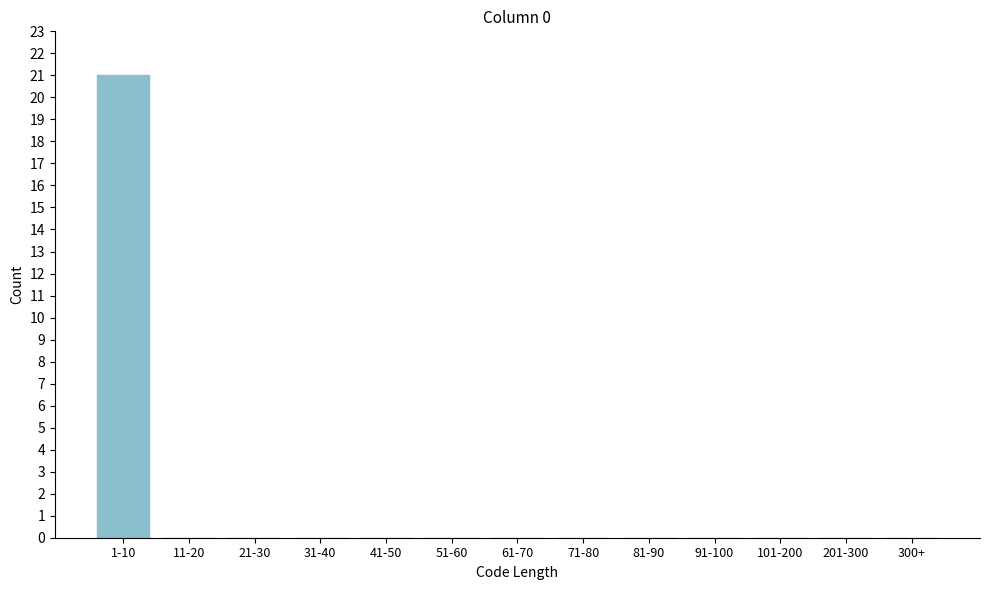

Reading left to right, list all the values displayed in this chart.

1-10=21	11-20=0	21-30=0	31-40=0	41-50=0	51-60=0	61-70=0	71-80=0	81-90=0	91-100=0	101-200=0	201-300=0	300+=0